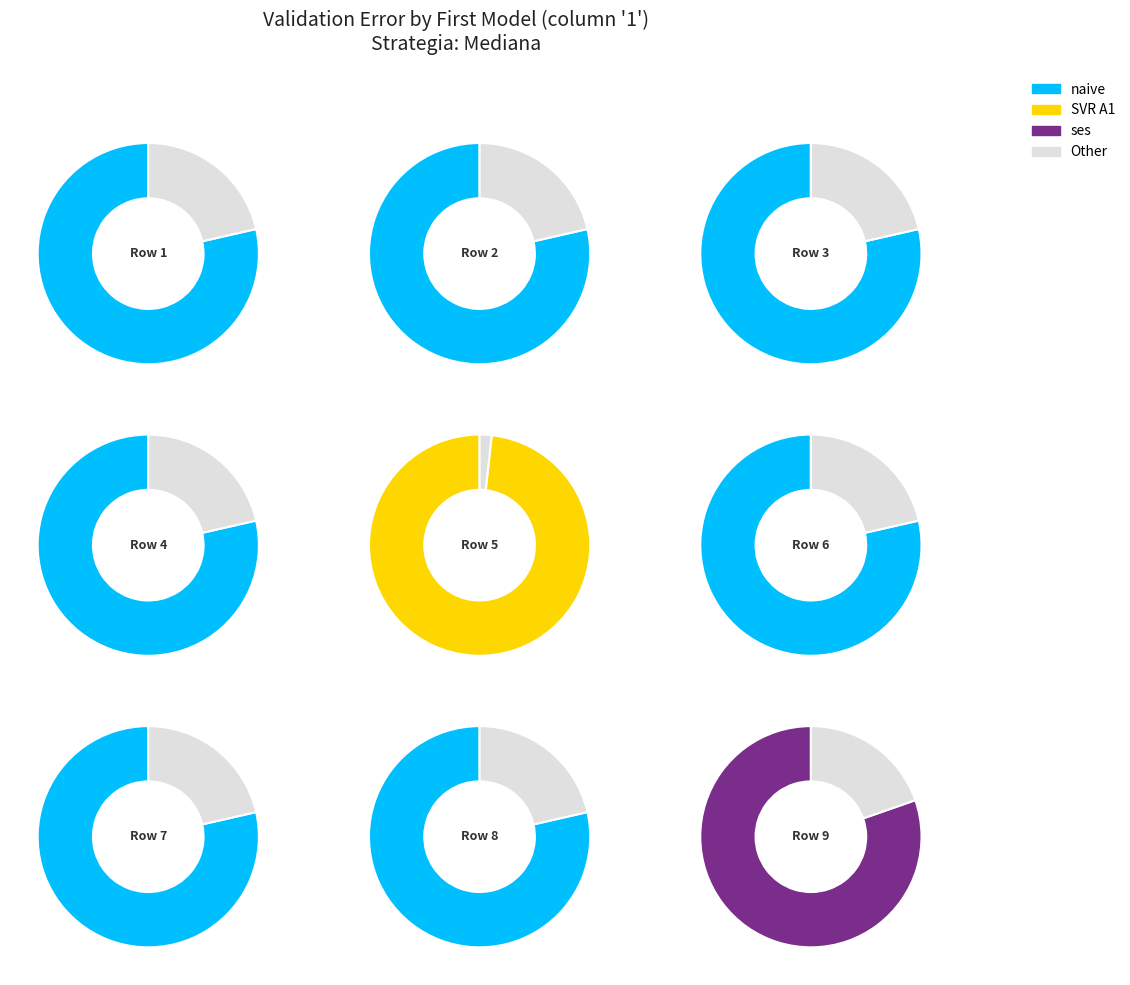

Which slice represents more than half of the pie?

naive